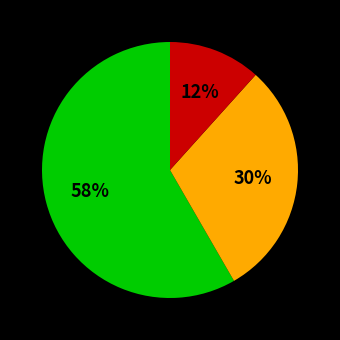

Does any single category account for the majority?

Yes